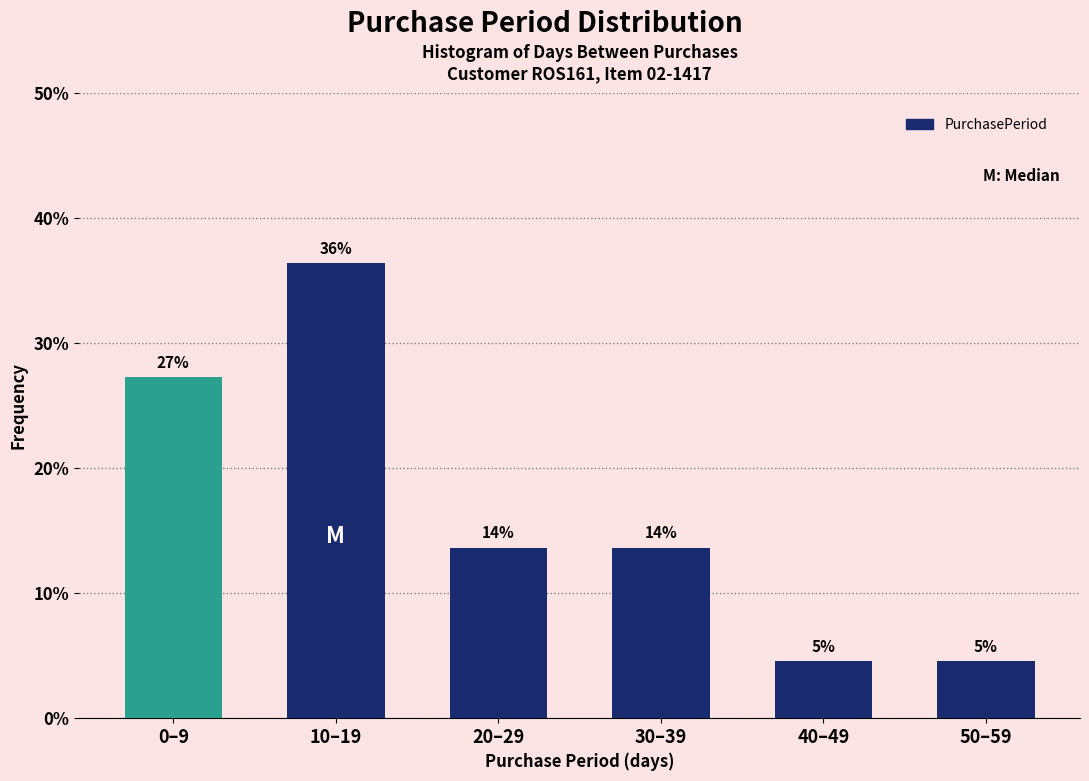

How many bars are there in total?

6